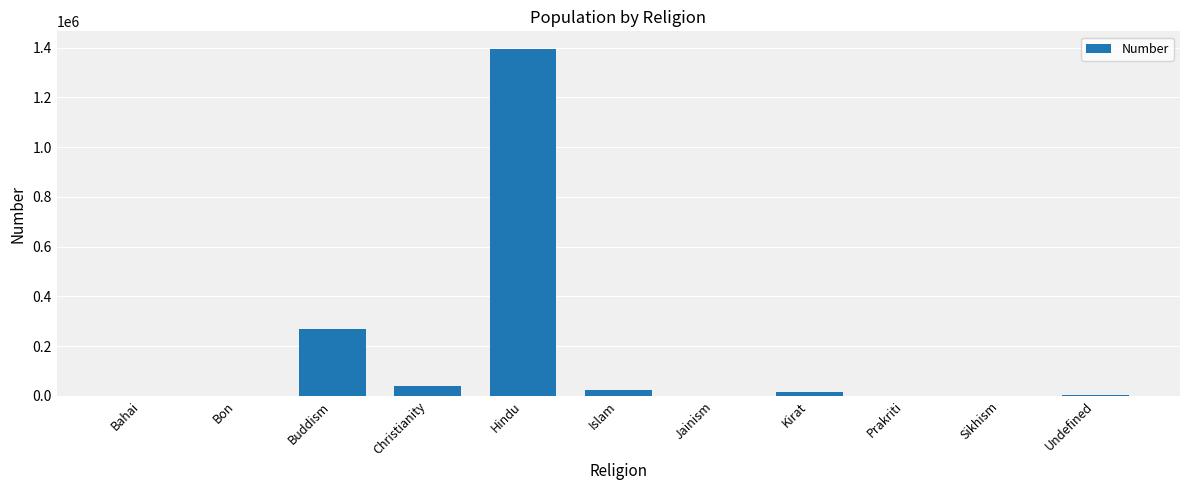

Which label corresponds to the largest value in the chart?

Hindu